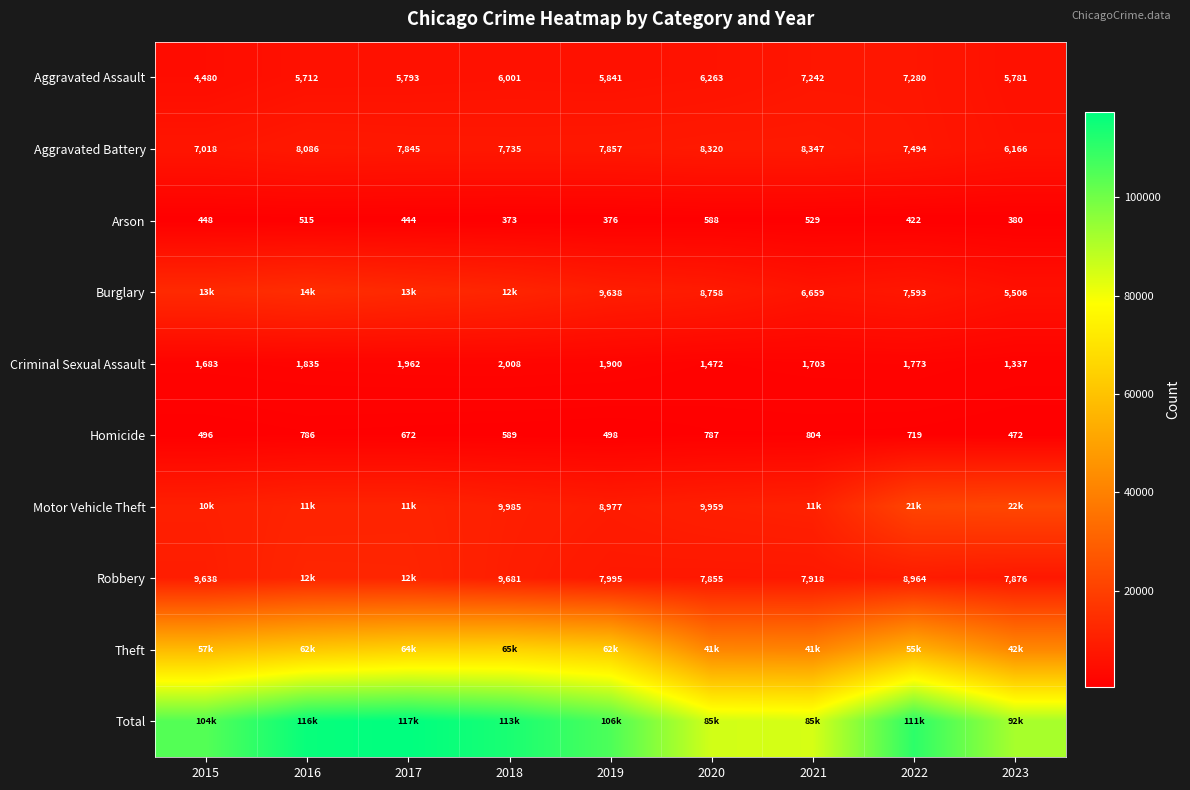

Rank the categories by Arson value from lowest to highest.

2018, 2019, 2023, 2022, 2017, 2015, 2016, 2021, 2020